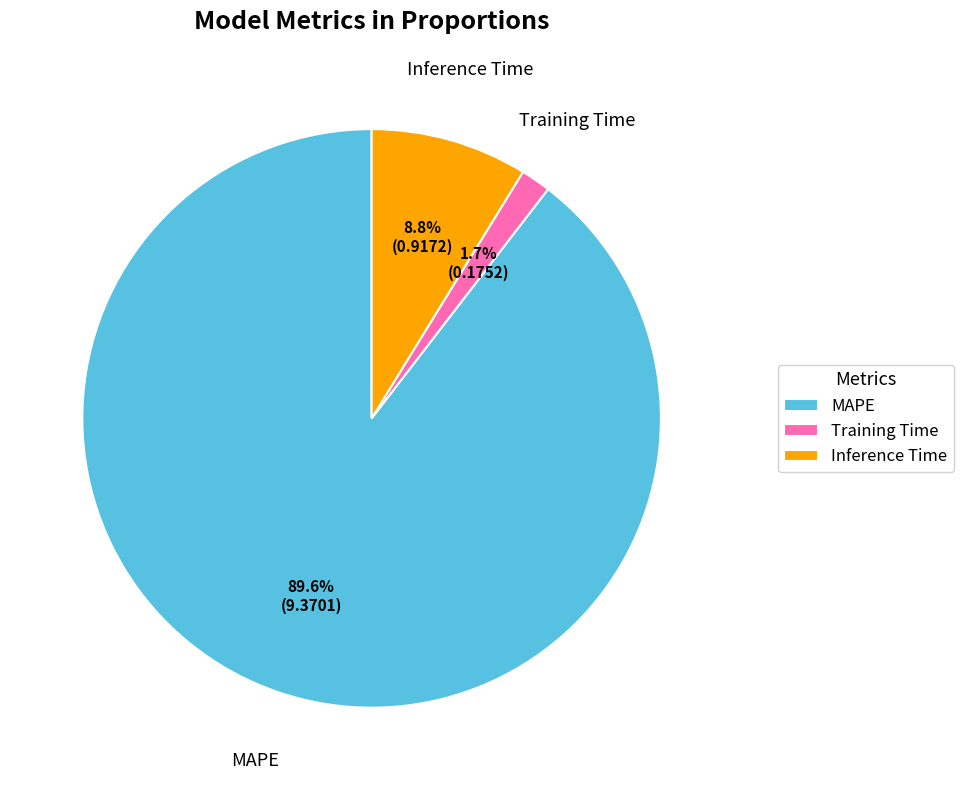

To the nearest percent, what percentage of the pie is Training Time?

2%